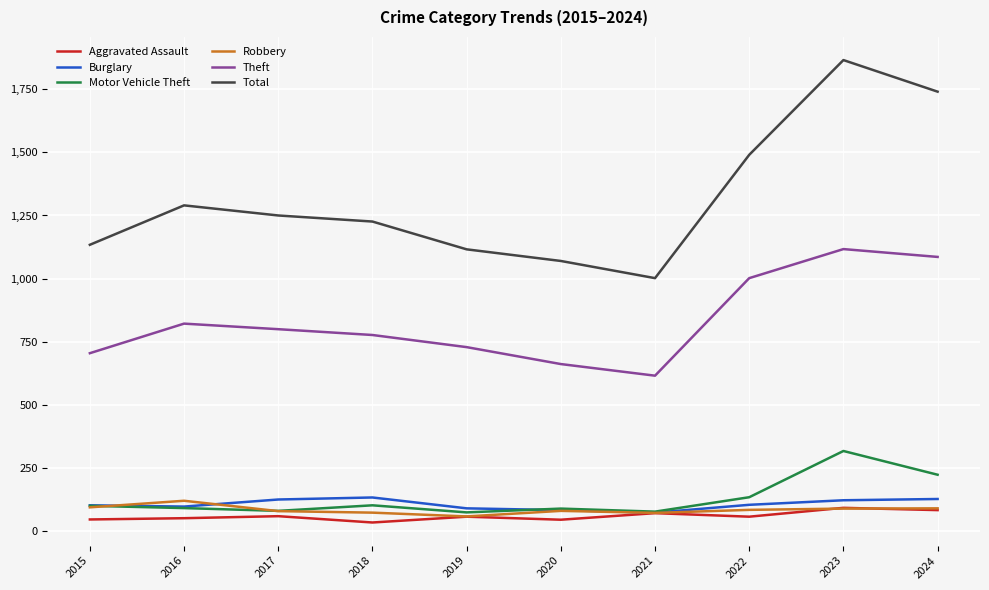

The value of Total at 2024 is 1740. True or false?

True